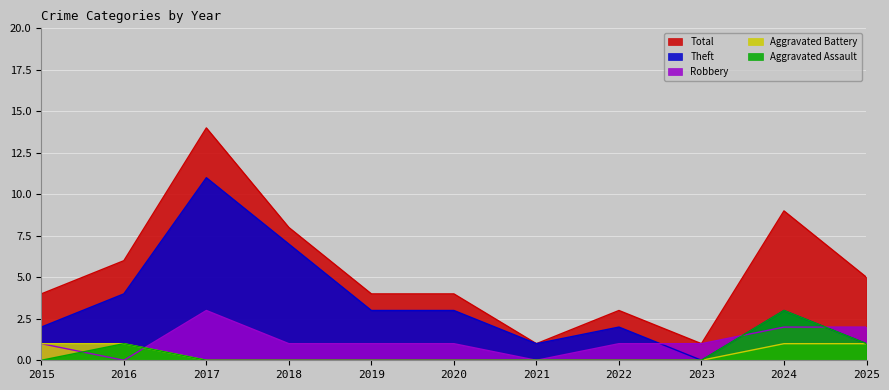

True or false: Theft and Aggravated Battery cross at least once.

False